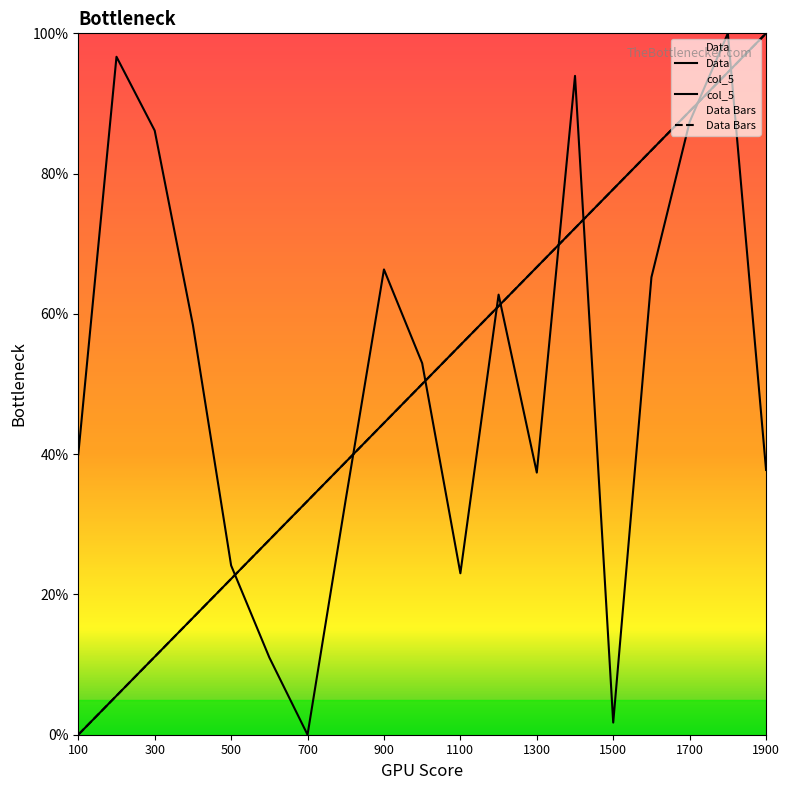

Between which two adjacent categories do Data and col_5 first intersect?

500 and 600